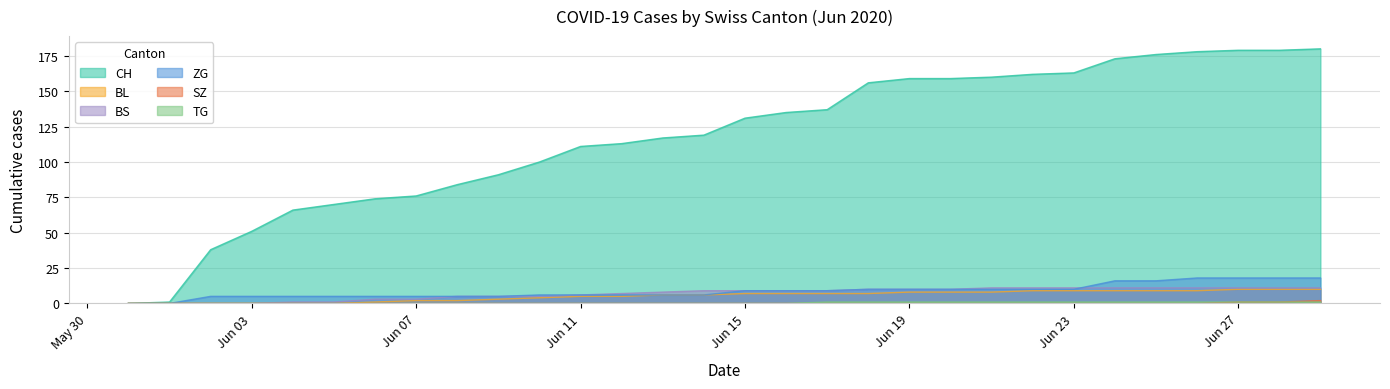

True or false: SZ and CH cross at least once.

False